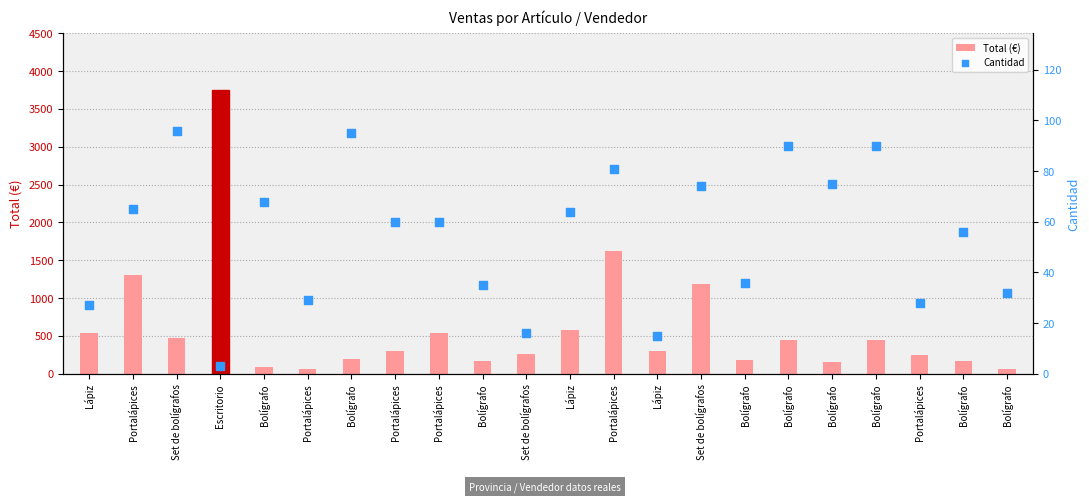

At how many categories does at least one series exceed 851?

4